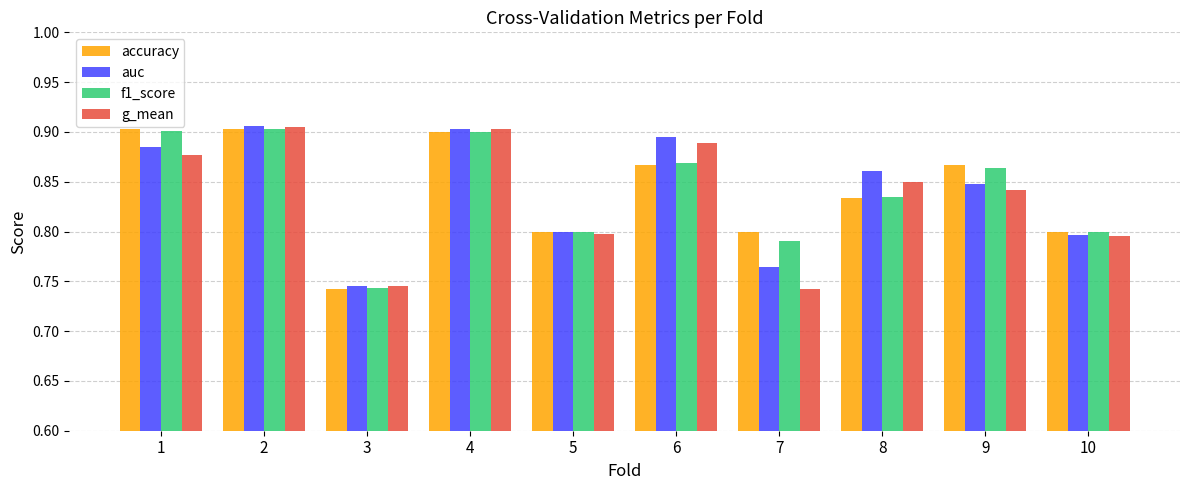

At how many categories does at least one series exceed 0?

10